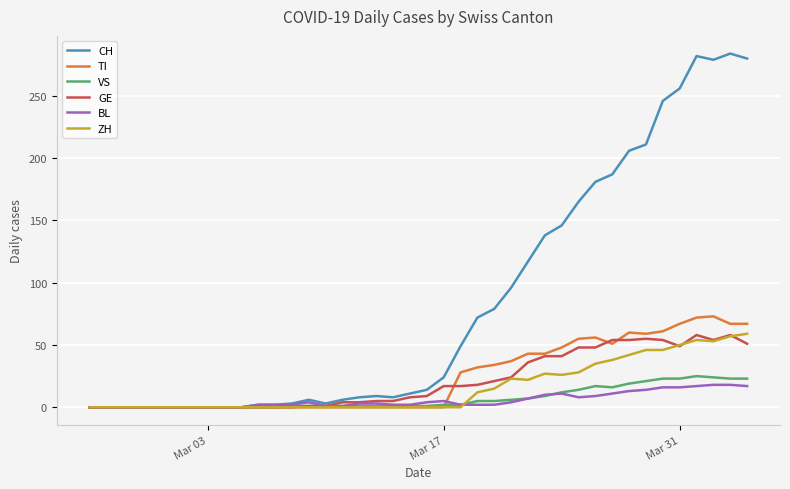

Which series has the largest total across all categories?

CH